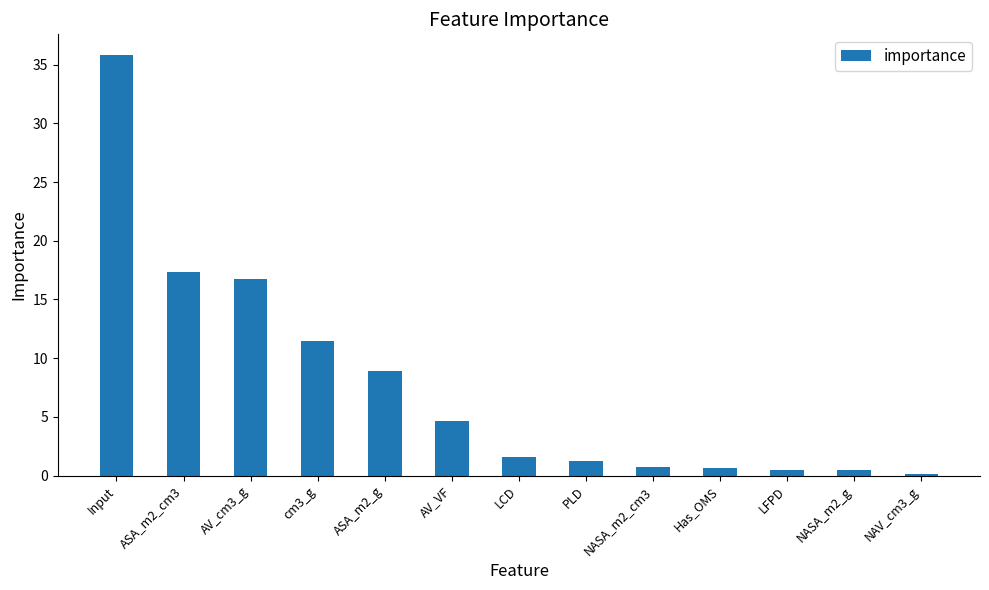

How many bars are there in total?

13